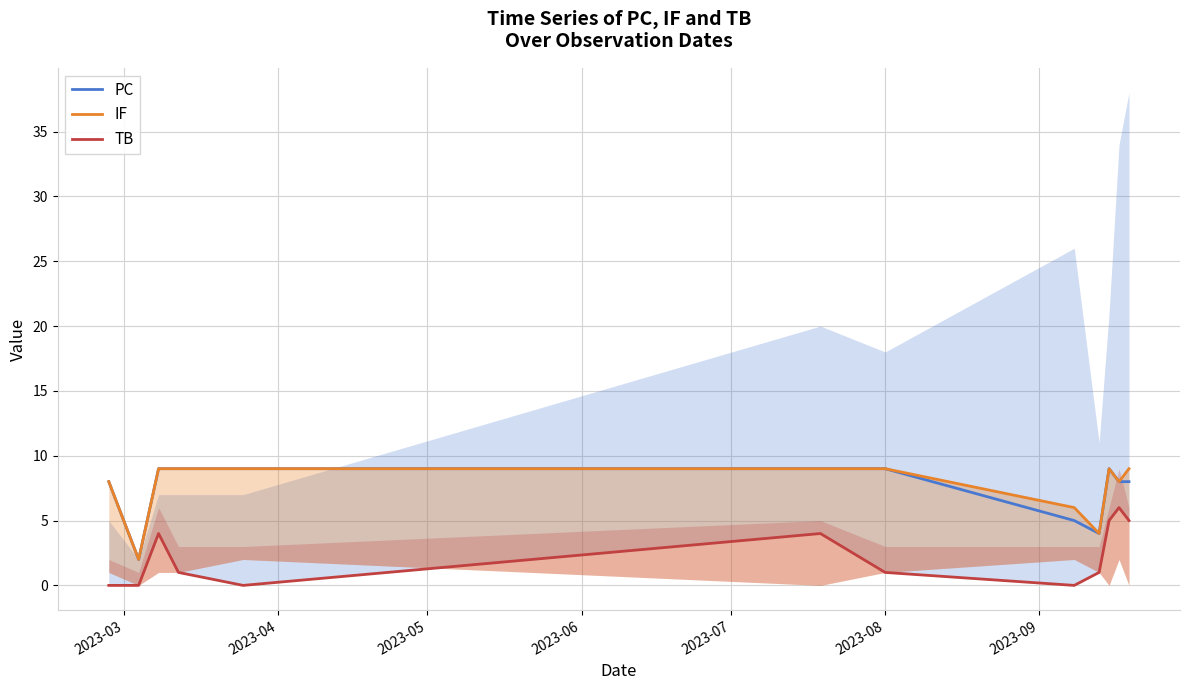

What is the highest value of the PC series?

9